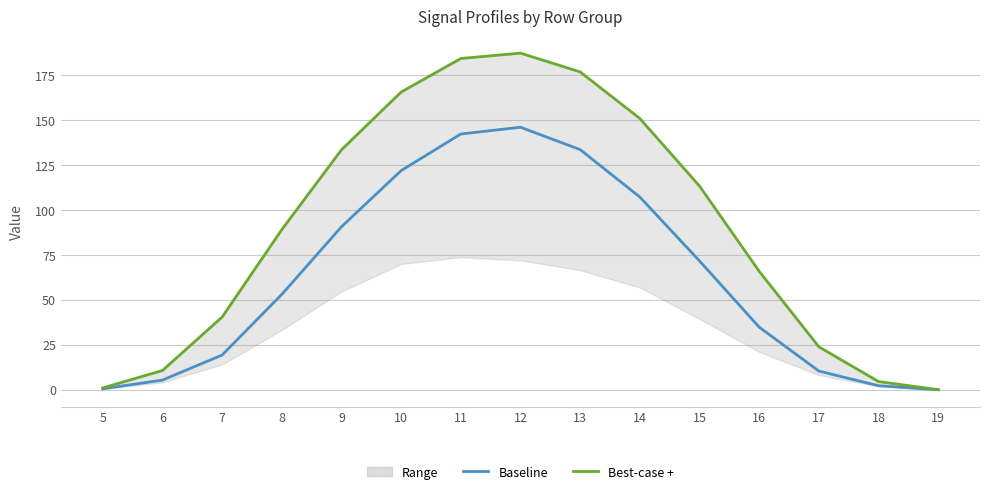

In Baseline, how many points are higher than both neighbors (excluding endpoints)?

1